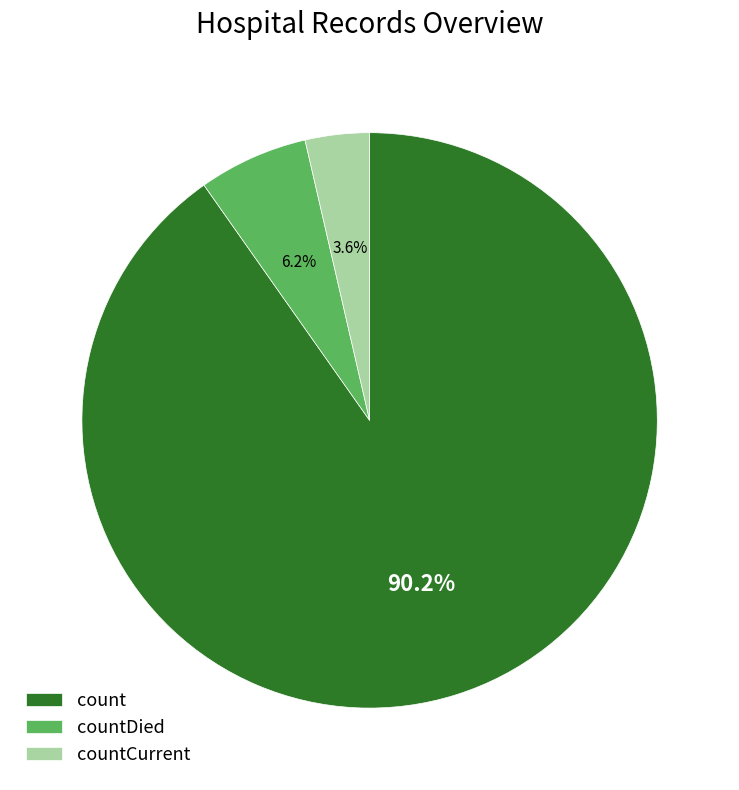

Approximately how many times larger is the value at countDied compared to countCurrent?

1.7